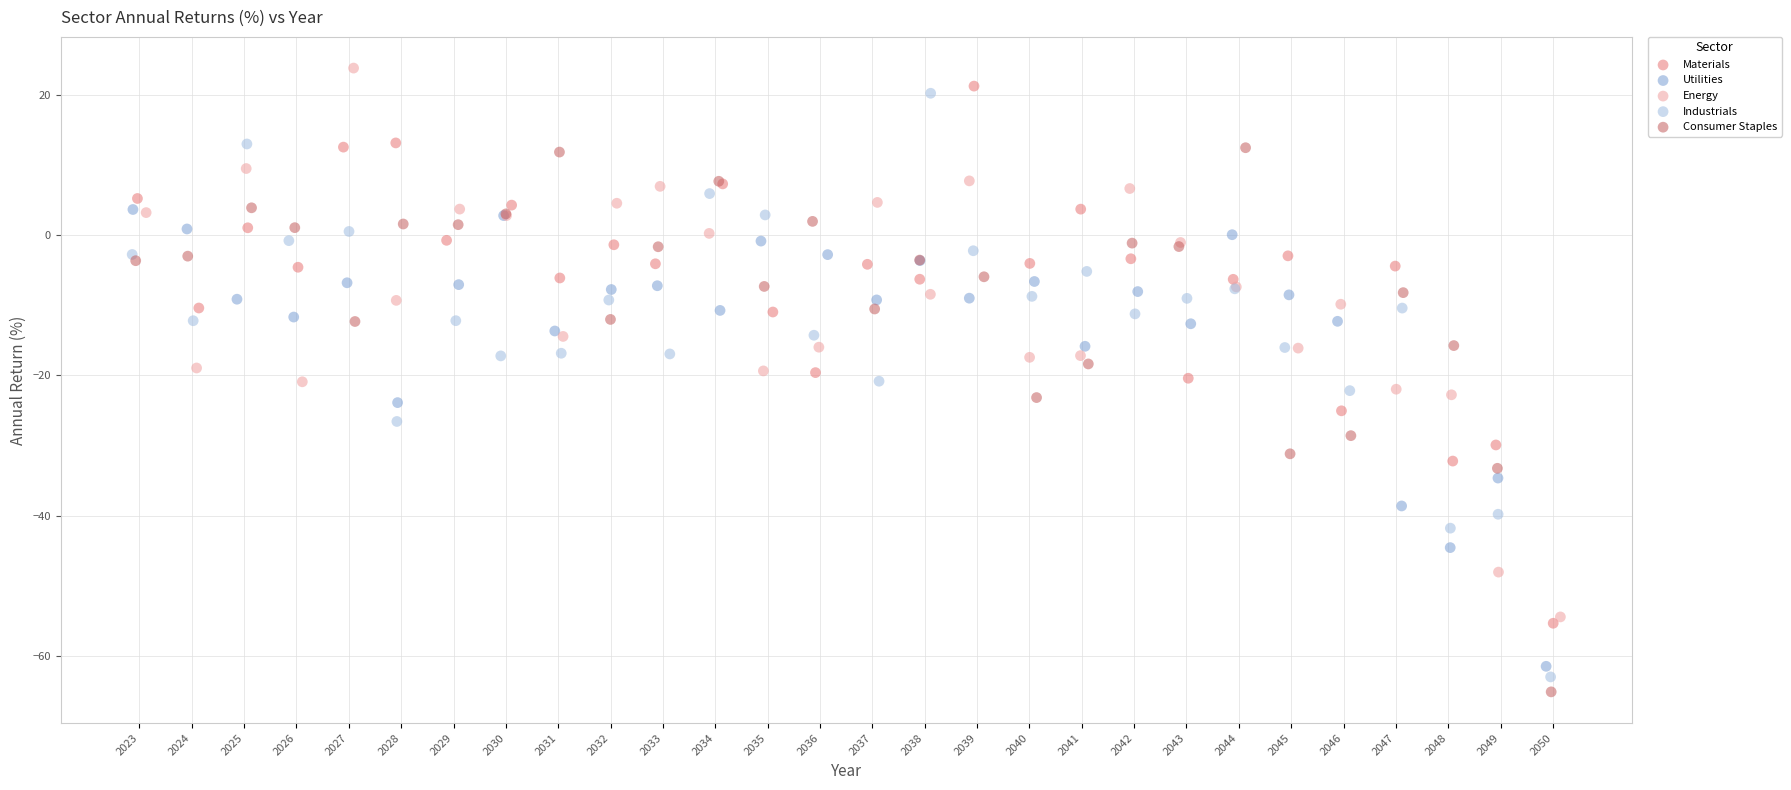

Which series has the largest Y range (max minus min)?

Industrials